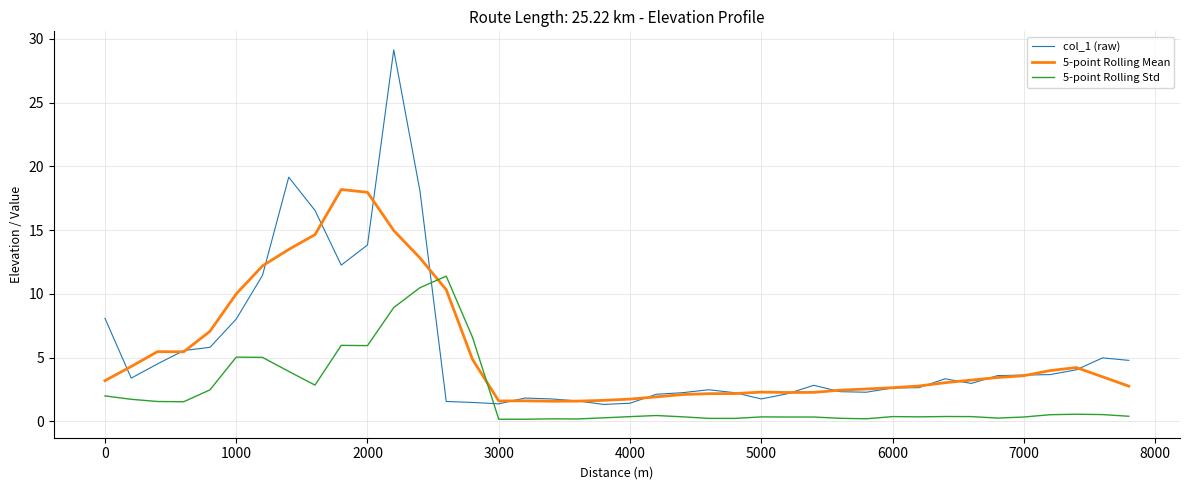

List the series in order of their peak value, highest first.

col_1 (raw), 5-point Rolling Mean, 5-point Rolling Std